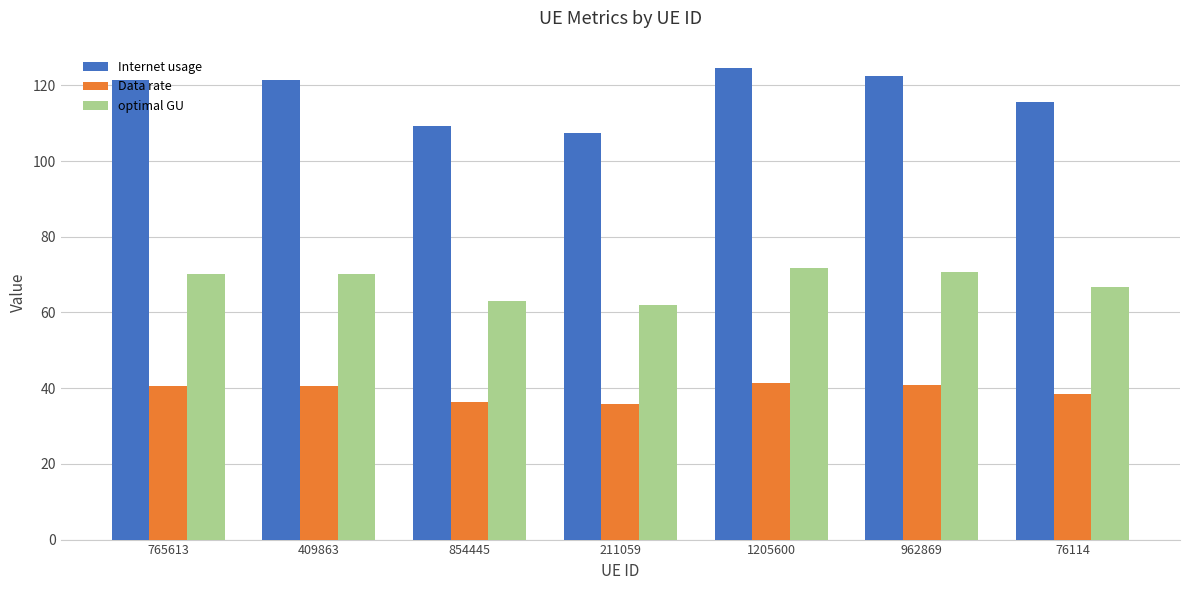

Which series has the largest range (max minus min)?

Internet usage